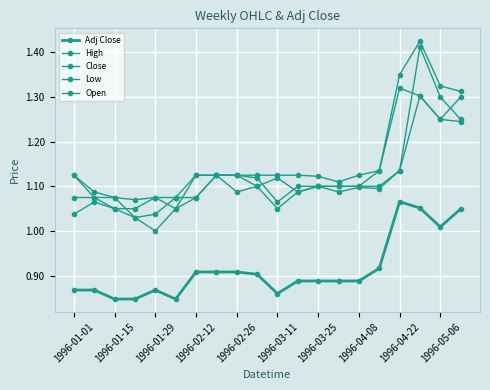

What is the sum of all High values?

23.2